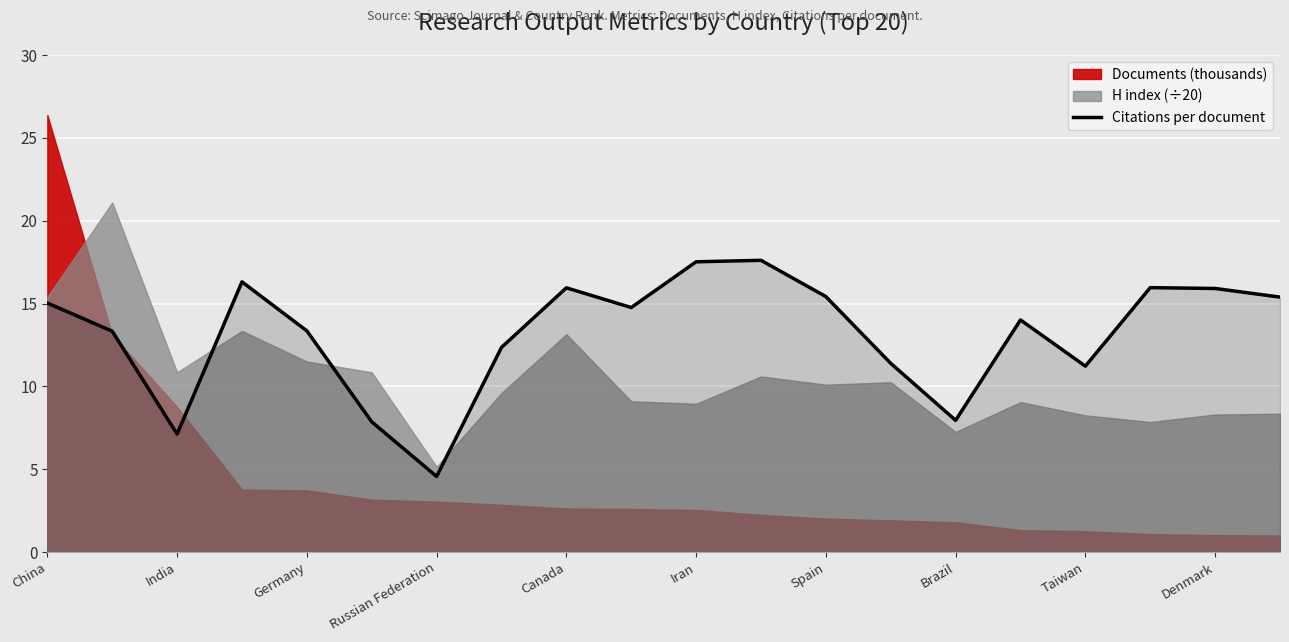

At which label does the data first exceed 14?

China